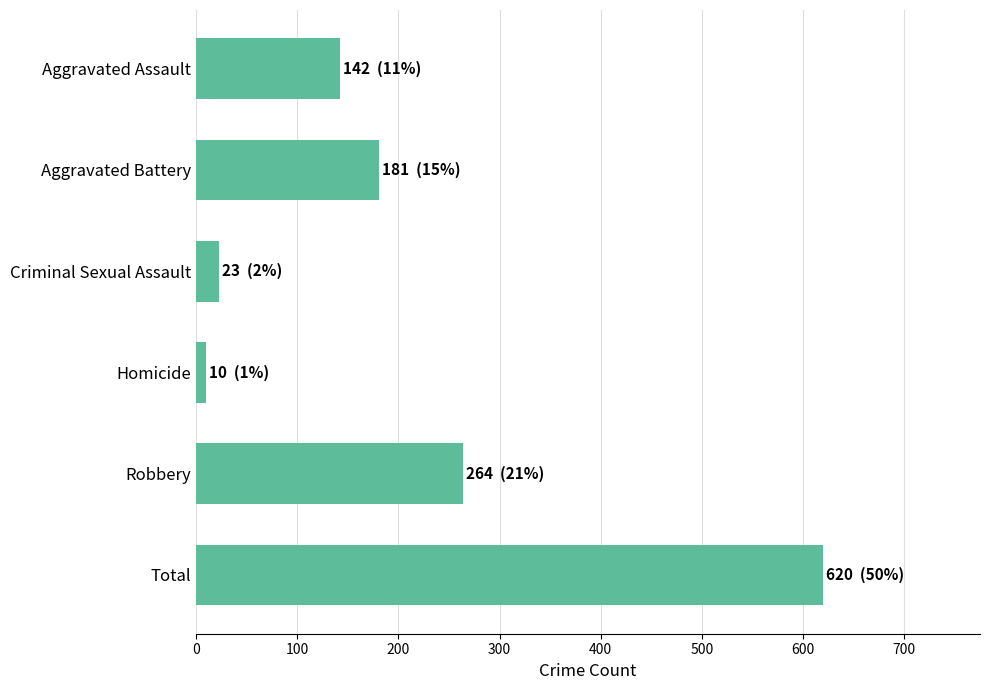

Rank the categories by value from highest to lowest.

Total, Robbery, Aggravated Battery, Aggravated Assault, Criminal Sexual Assault, Homicide